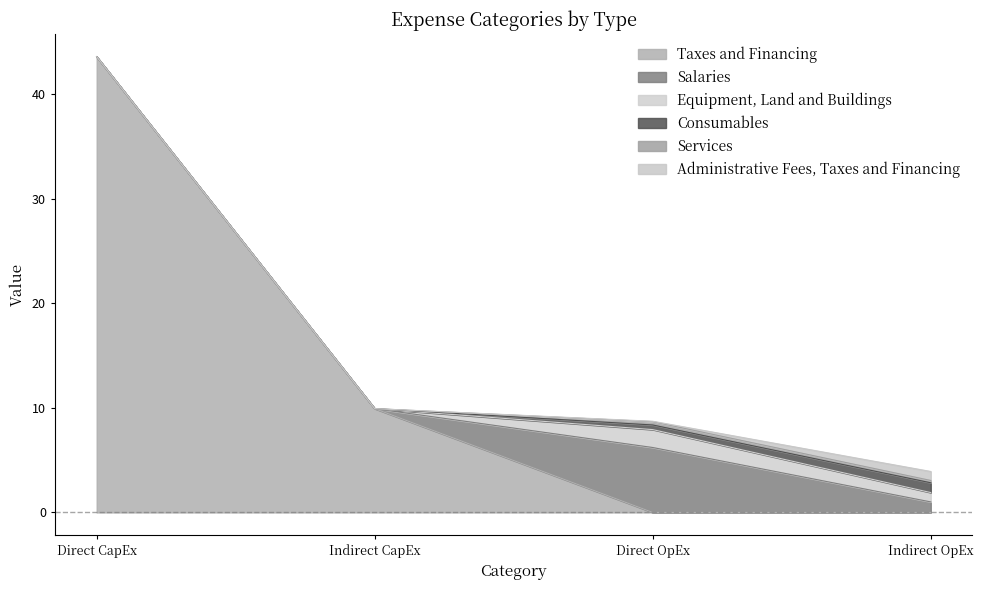

True or false: Taxes and Financing has a value of -25.6 at Direct OpEx.

False